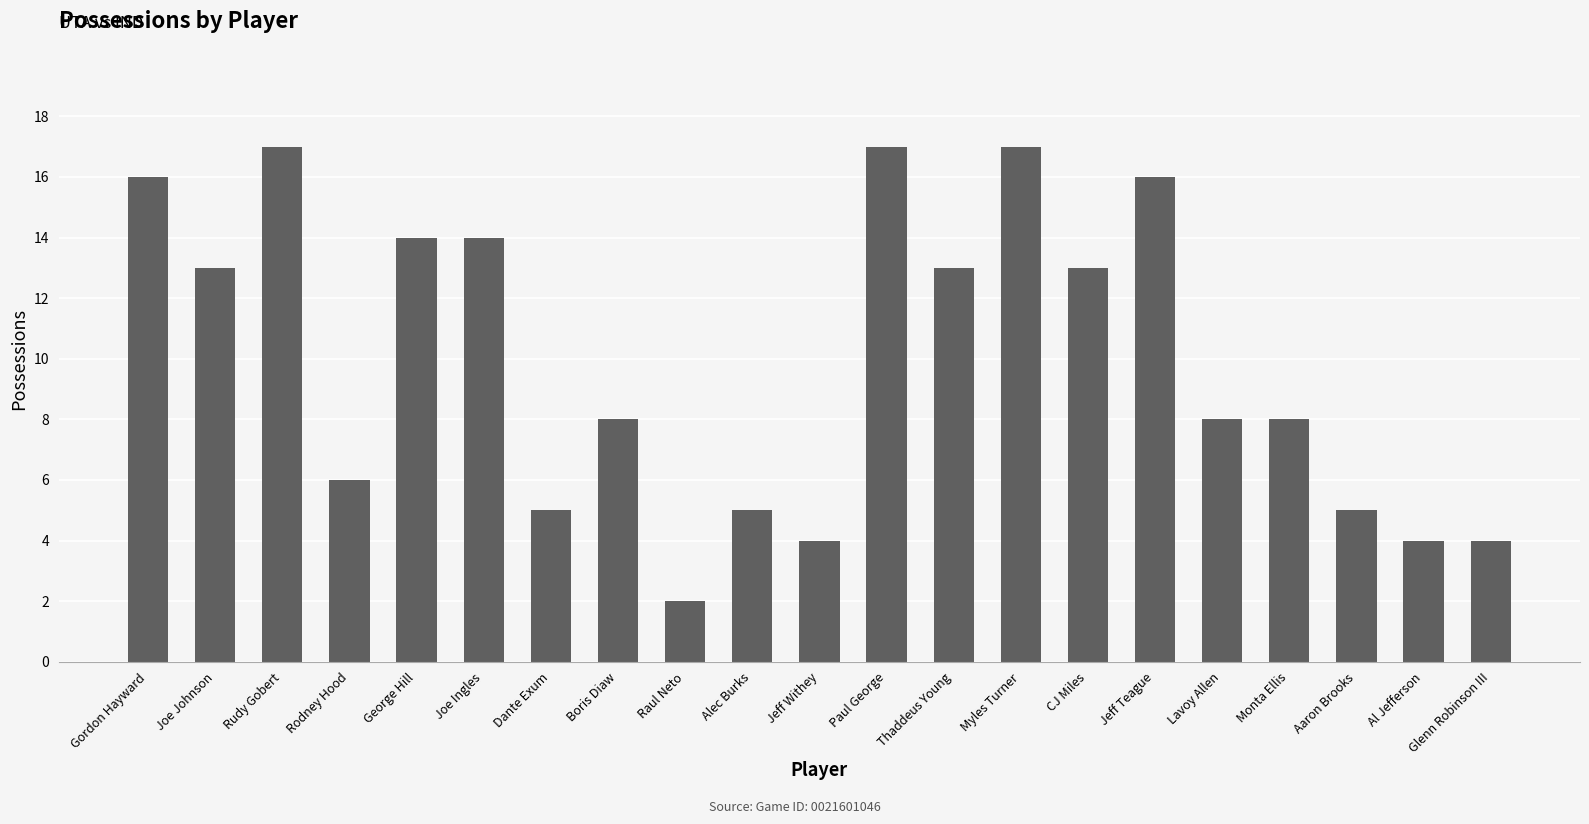

What is the approximate value at Gordon Hayward?

16